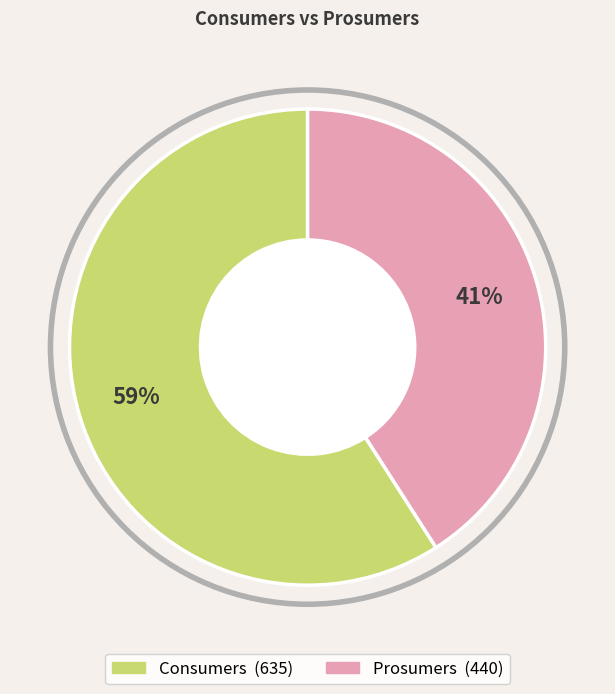

To the nearest percent, what is the difference between the Prosumers and Consumers slice percentages?

18%